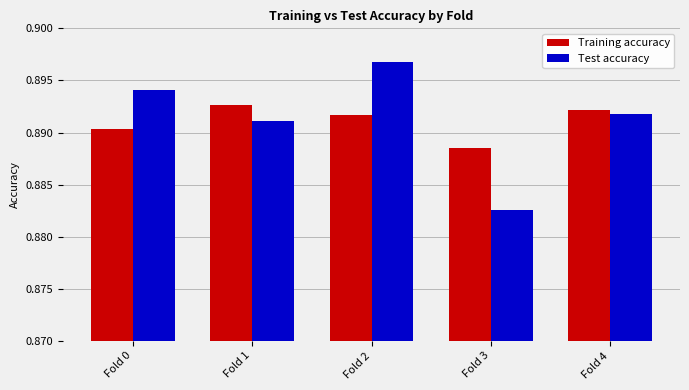

How many groups of bars are there?

5